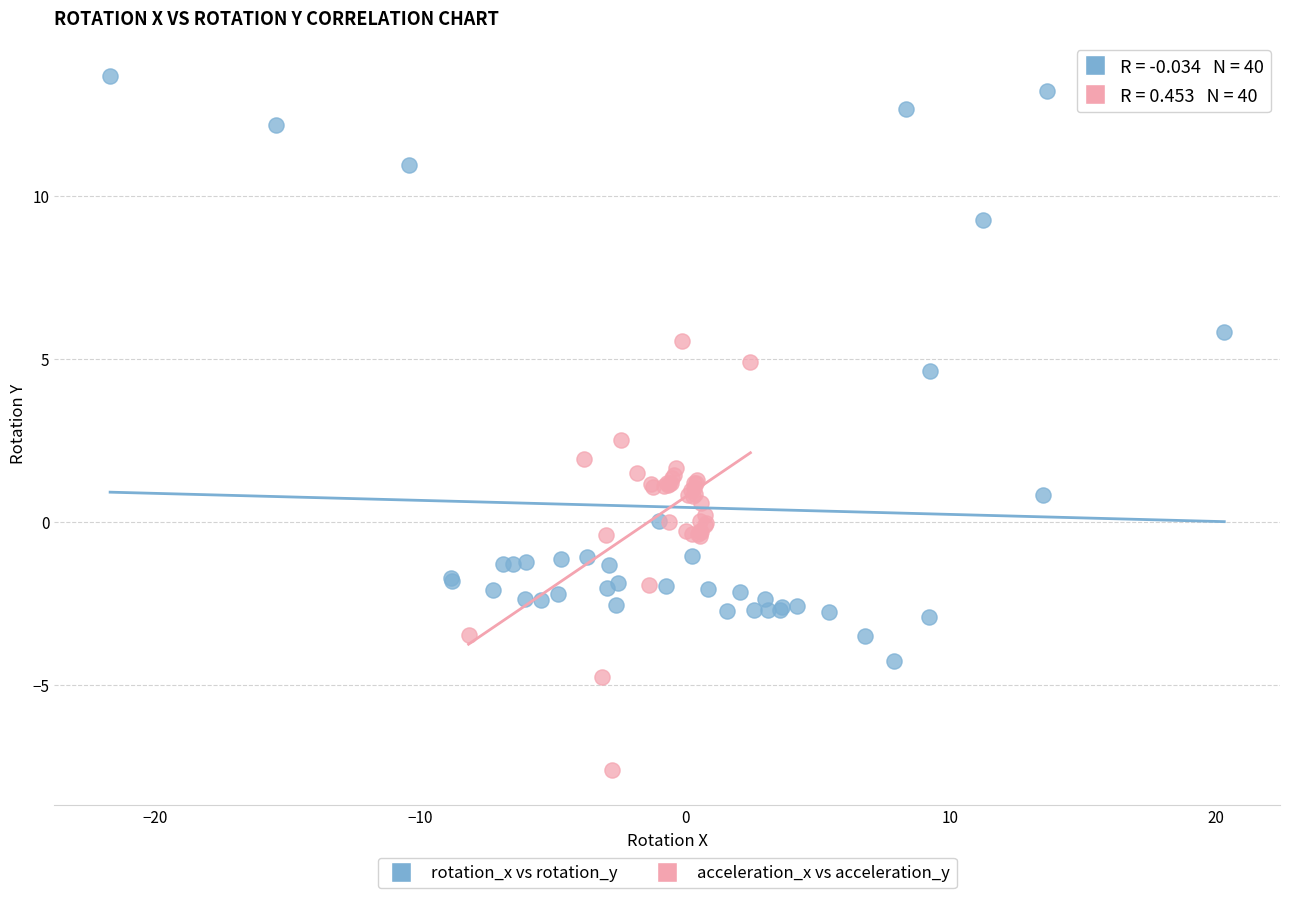

Which series reaches the minimum Y coordinate?

acceleration_x vs acceleration_y